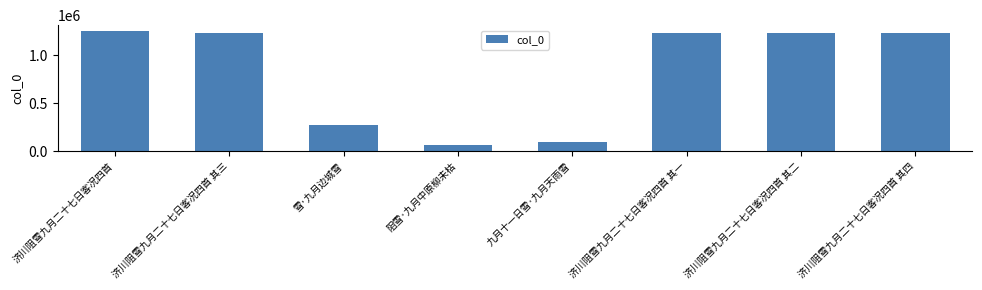

Which has a higher value, 九月十一日雪·九月天雨雪 or 阻雪·九月中原柳未枯?

九月十一日雪·九月天雨雪